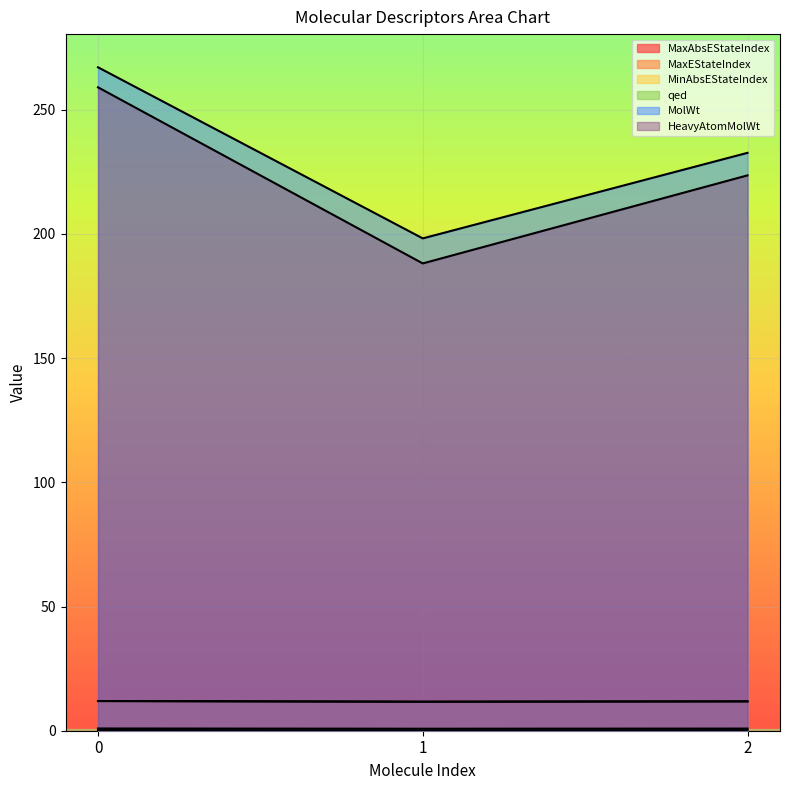

What is the difference between the maximum and minimum values in the HeavyAtomMolWt series?

70.9